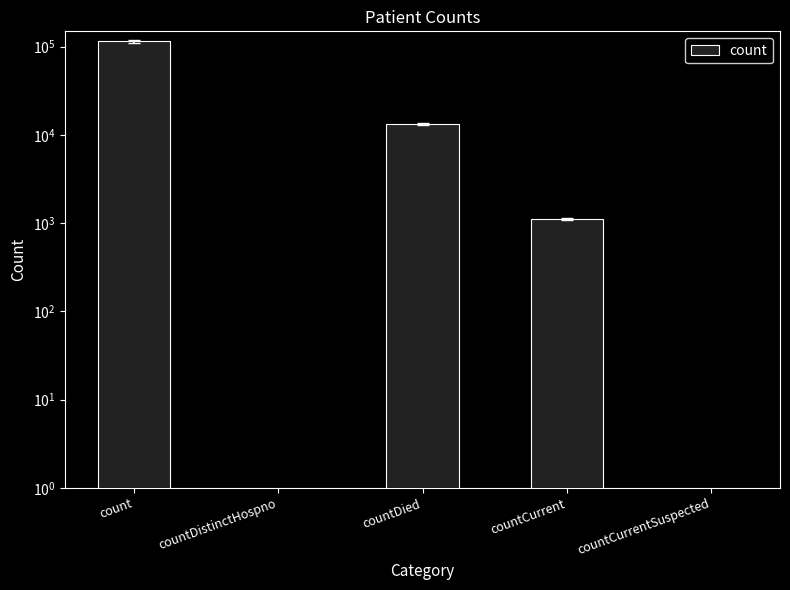

At which category does the chart reach its minimum across all series?

countDistinctHospno